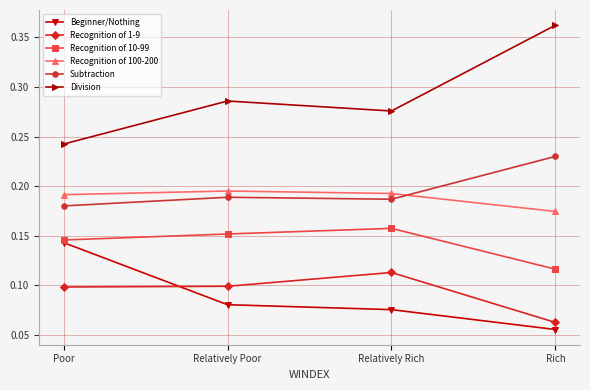

At which label does Recognition of 100-200 reach its minimum?

Rich